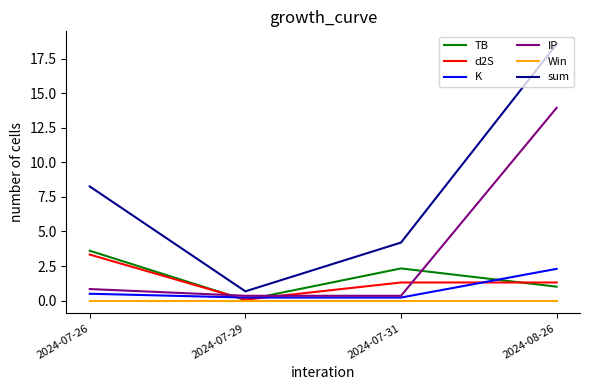

How many values in the TB series are below 2?

2